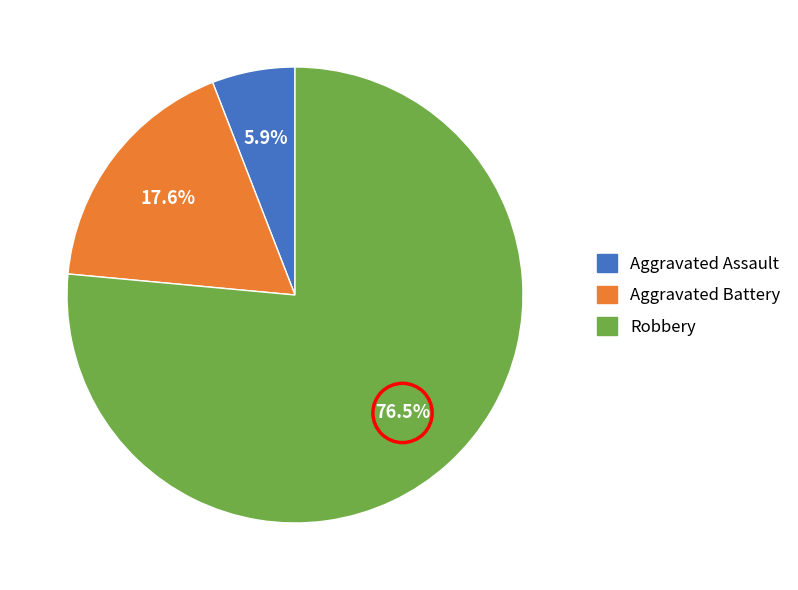

Which slice represents more than half of the pie?

Robbery